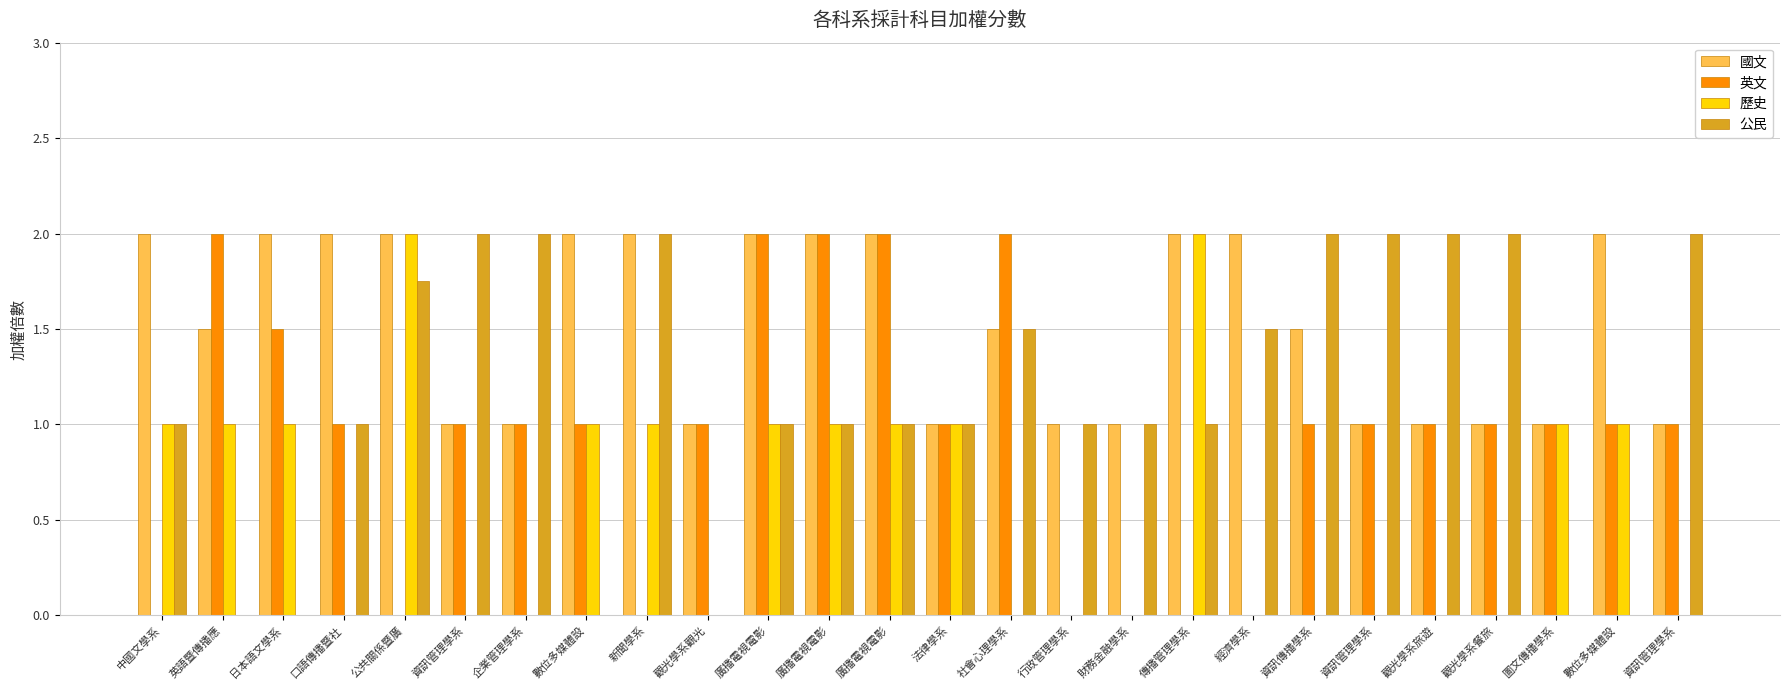

True or false: 英文 has a value of 1.0 at 數位多媒體設.

True